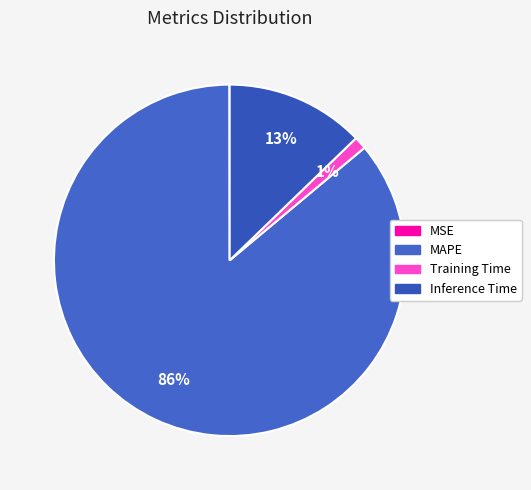

Is it true that Training Time is 1% of the pie?

True